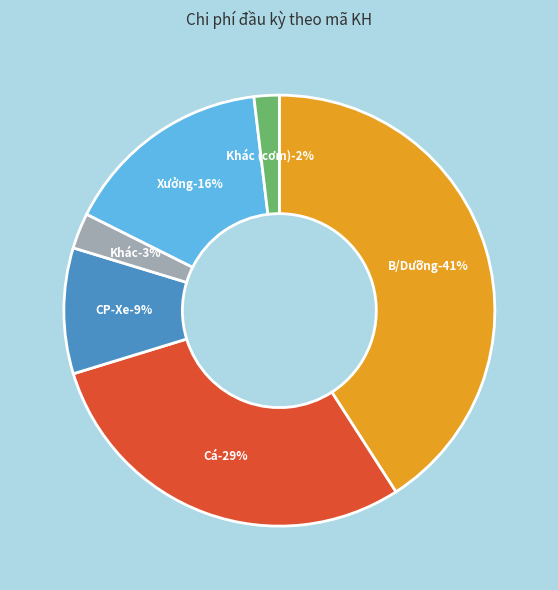

Approximately how many times larger is the value at Khác compared to Cá?

0.1